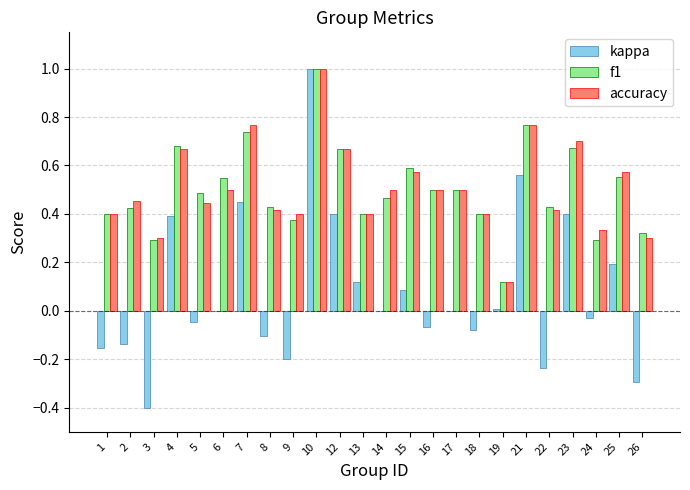

At which label does kappa reach its peak?

10